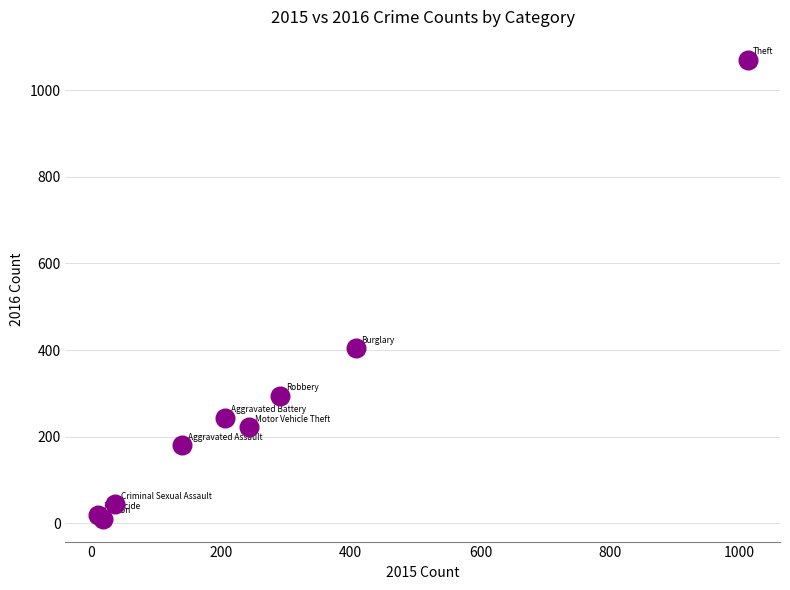

What Y value in the scatter plot is closest to 540?

404